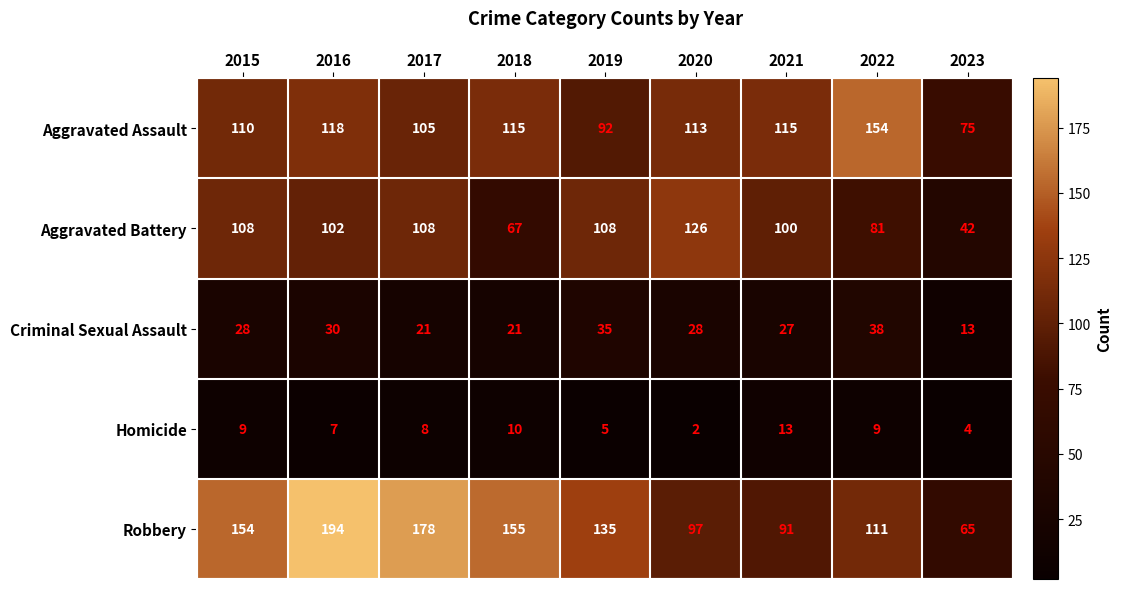

What is the spread (max minus min) of values at 2015?

145